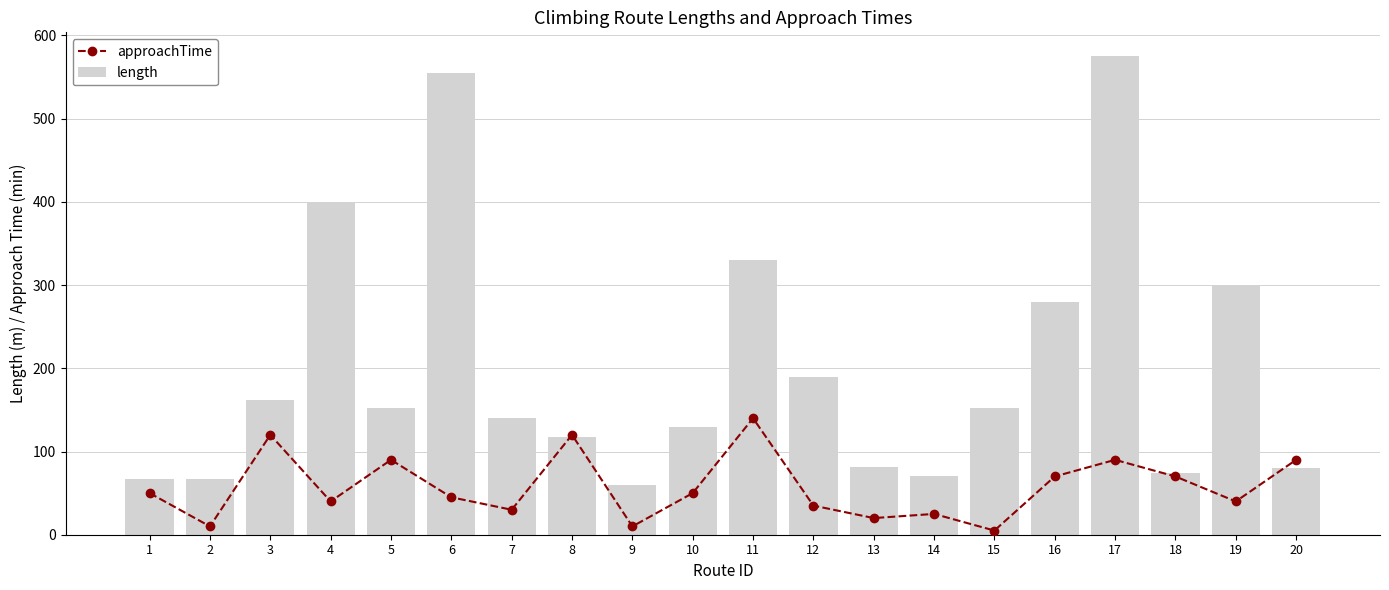

Reading left to right, extract all data points from this chart.

approachTime: 50	10	120	40	90	45	30	120	10	50	140	35	20	25	5	70	90	70	40	90
length: 67	67	162	400	152	555	140	117	60	130	330	190	81	70	152	280	575	74	300	80